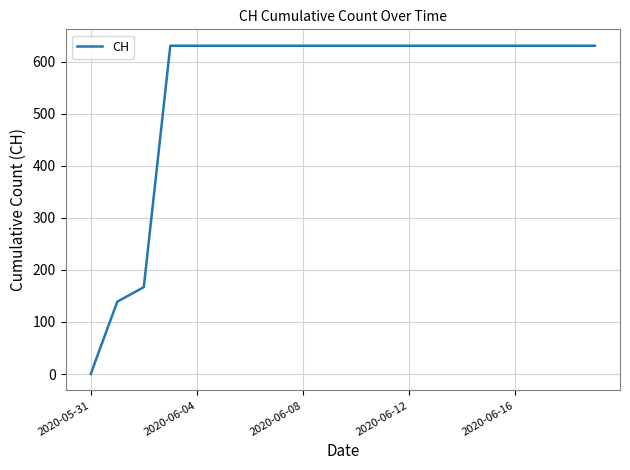

How many lines are shown in the chart?

1